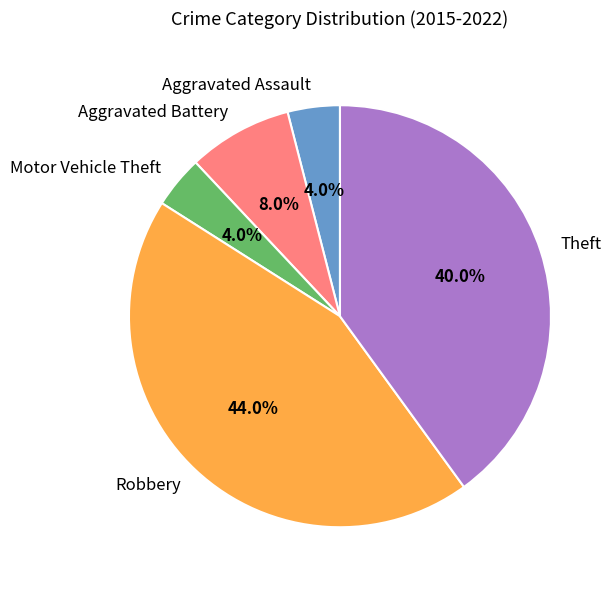

The Motor Vehicle Theft slice represents 4% of the pie. True or false?

True